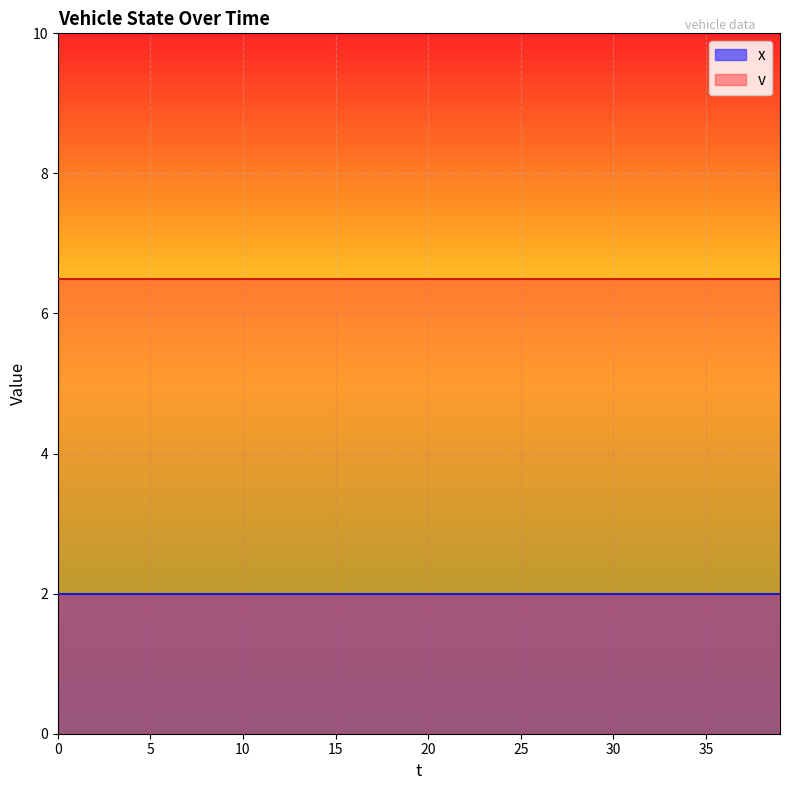

What is the spread (max minus min) of values at 9?

4.5